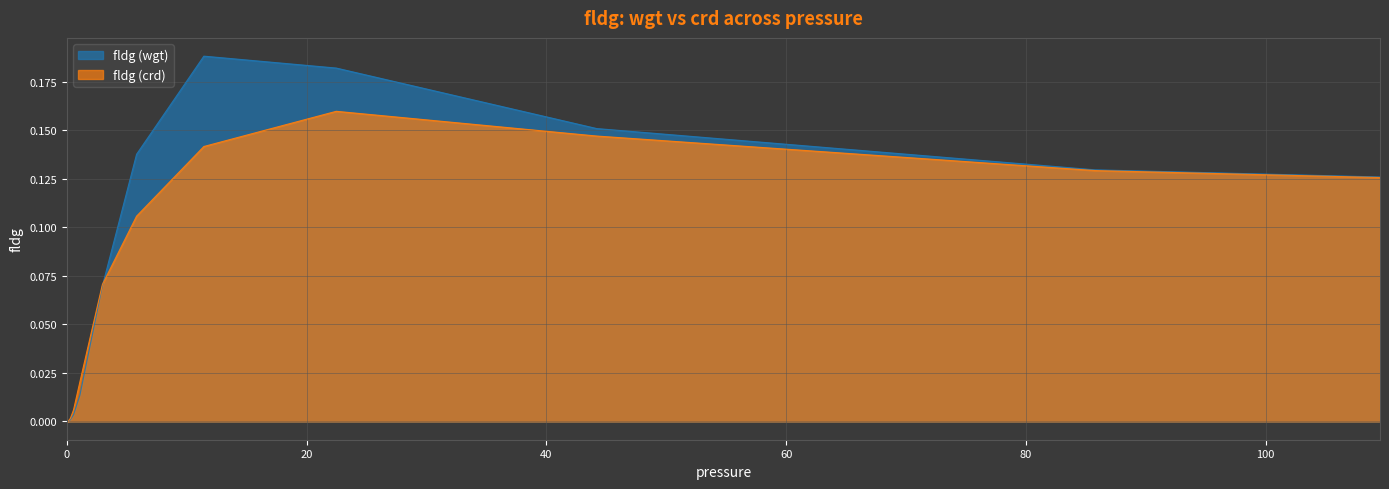

True or false: fldg (crd) and fldg (wgt) cross at least once.

True